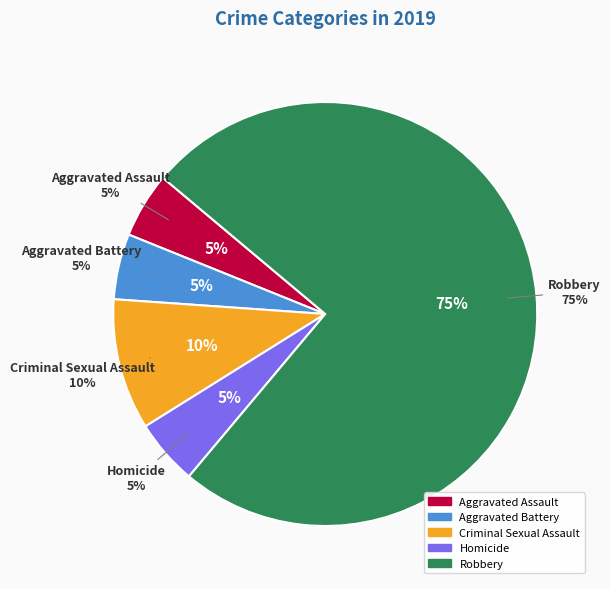

Do Robbery and Aggravated Battery together represent more than half of the pie?

Yes